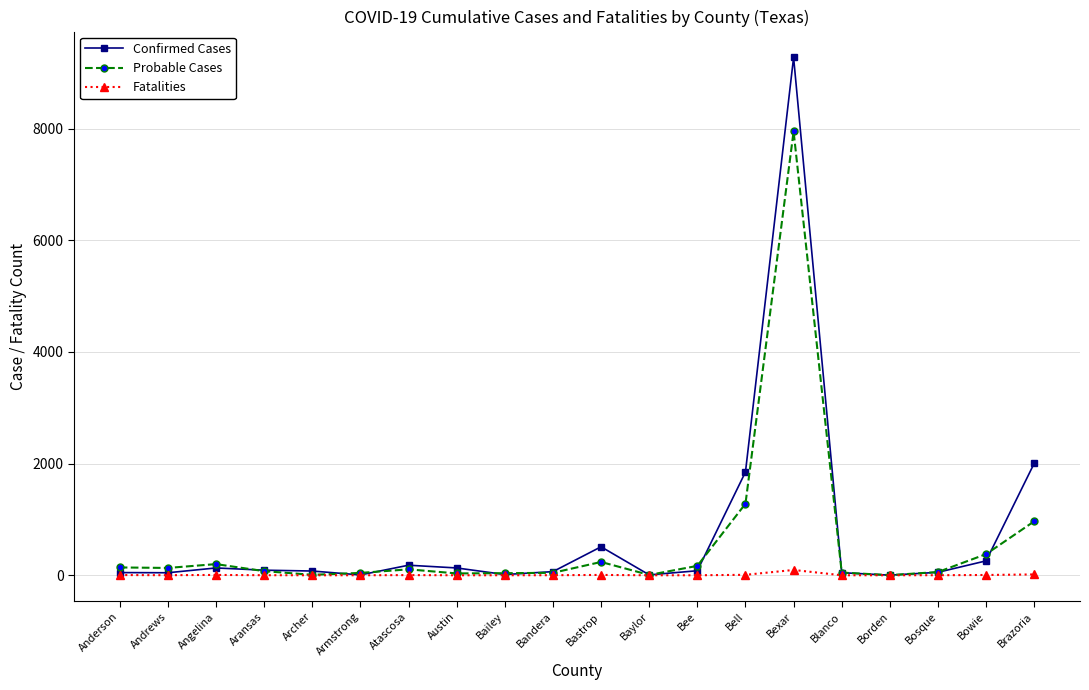

List the series in order of their peak value, lowest first.

Fatalities, Probable Cases, Confirmed Cases